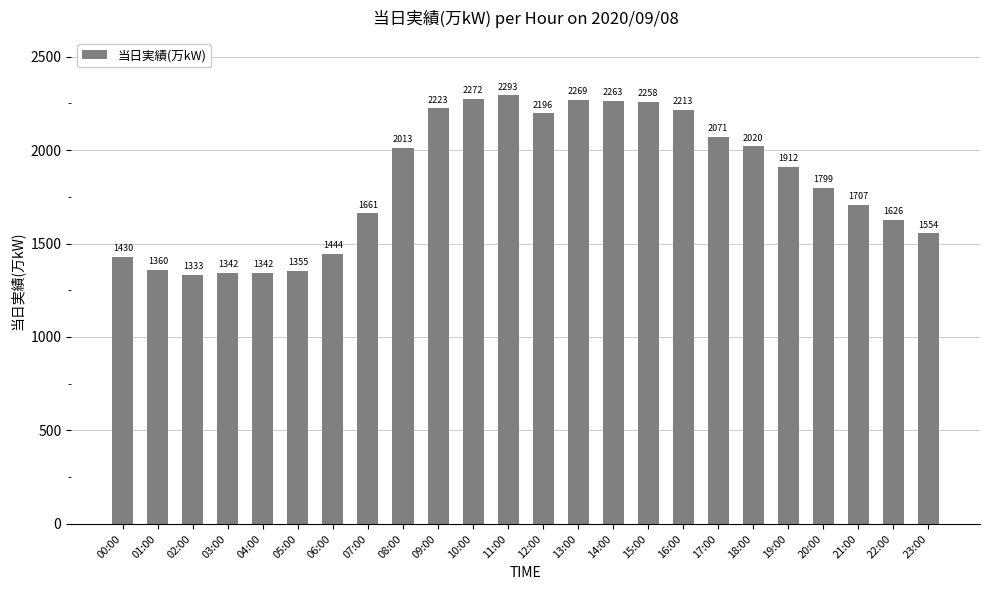

How many data points does each series have?

24